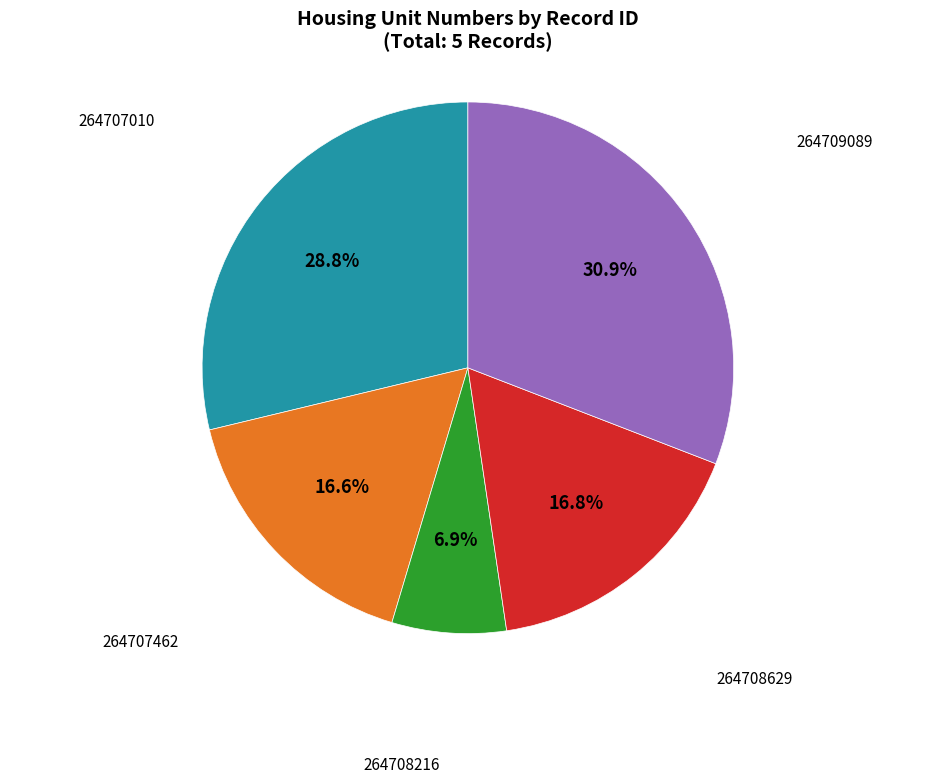

Is it true that 264709089 is 23% of the pie?

False